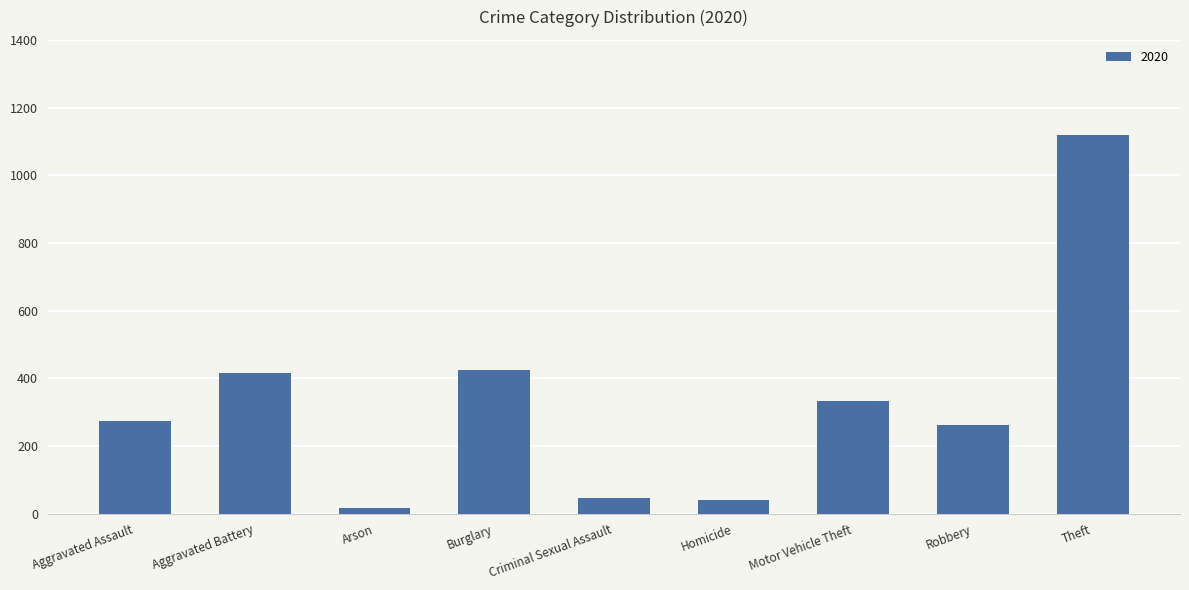

How many bars are there in total?

9